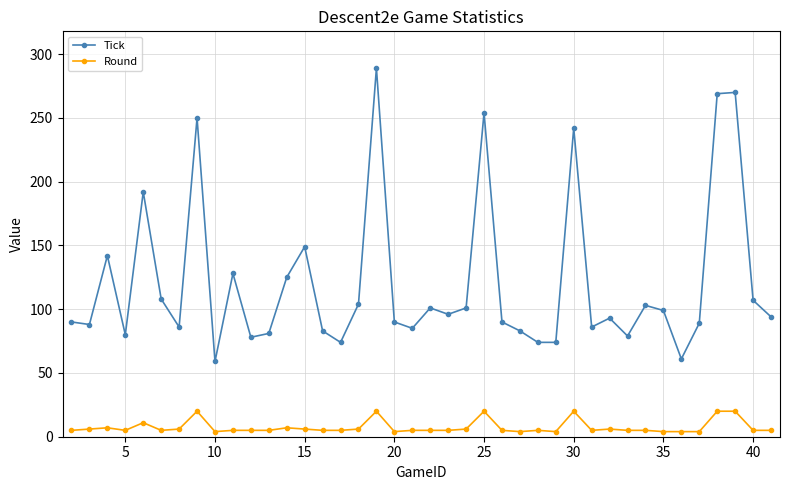

What is the greatest value displayed?

289